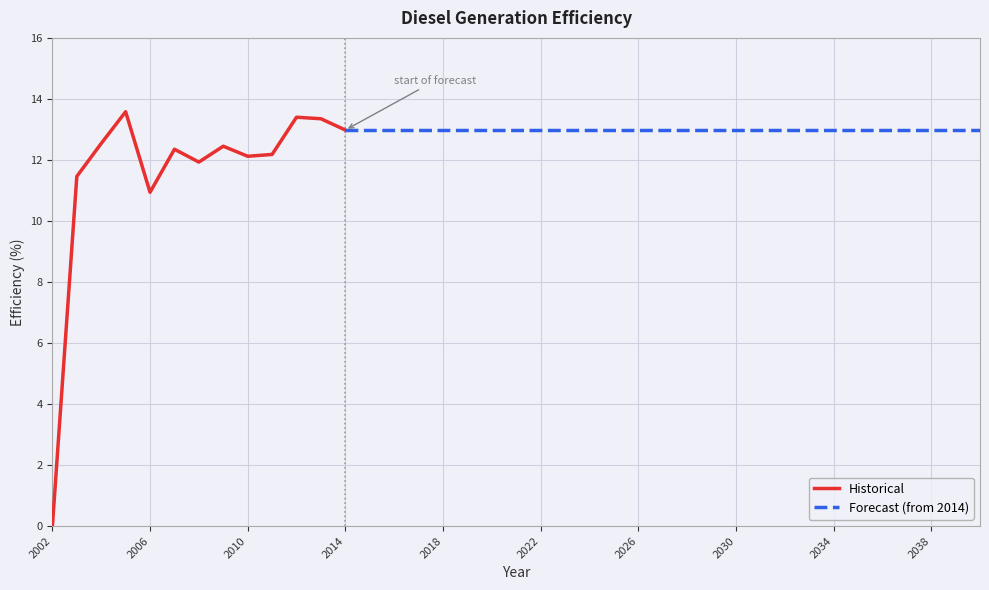

How many categories are shown in the chart?

39